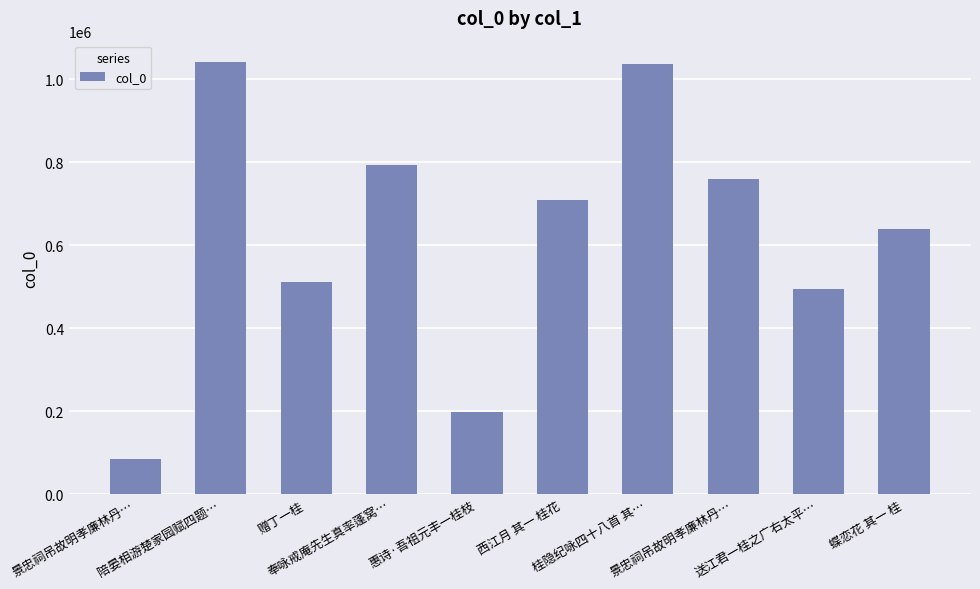

Rank the categories by value from highest to lowest.

陪晏相游楚家园赋四题…, 桂隐纪咏四十八首 其…, 奉咏戒庵先生真率蓬窝…, 景忠祠吊故明孝廉林丹…, 西江月 其一 桂花, 蝶恋花 其一 桂, 赠丁一桂, 送江君一桂之广右太平…, 惠诗·吾祖元丰一桂枝, 景忠祠吊故明孝廉林丹…